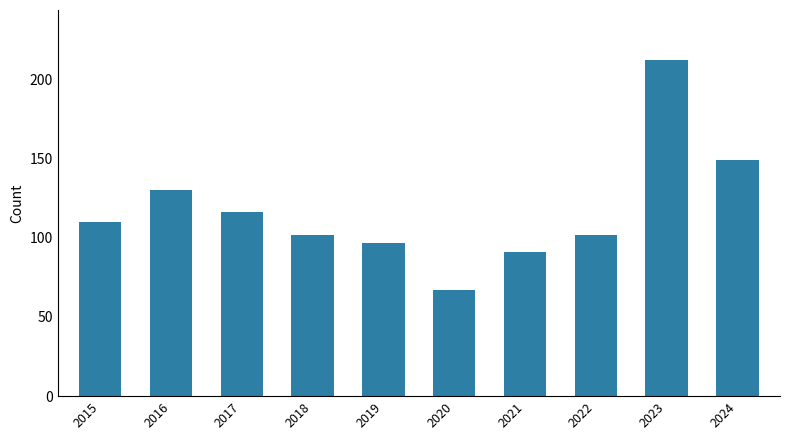

Reading left to right, transcribe all the data shown in this chart.

110	130	116	102	97	67	91	102	212	149